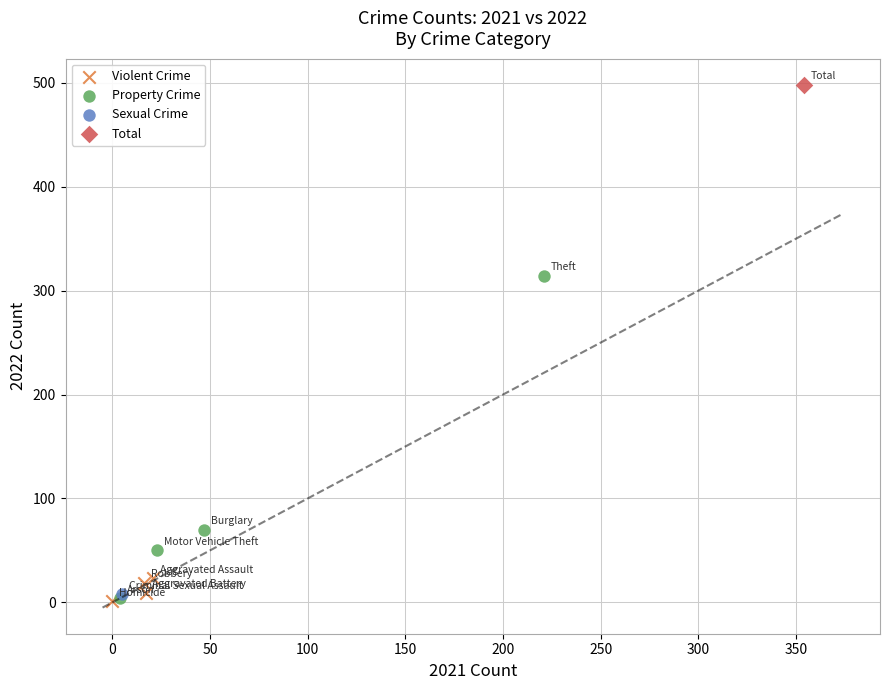

What are all the series names shown in the legend?

Violent Crime, Property Crime, Sexual Crime, Total